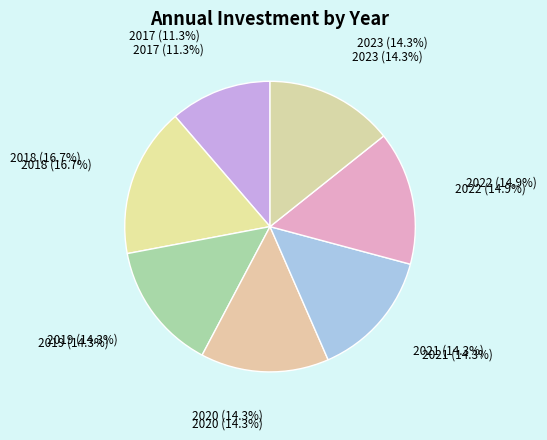

Is it true that 2023 is 14% of the pie?

True